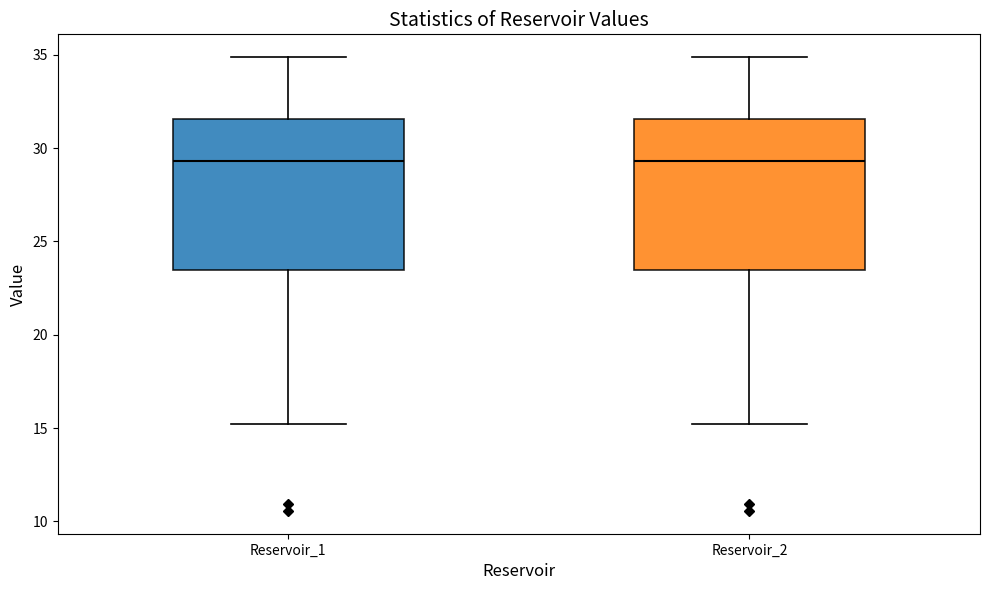

Reading left to right, read every box against the y-axis: the position of its median line, the range the box covers, and the ends of its whiskers. The values are not printed on the chart, so give them approximately, as read against the axis.

Reservoir_1: median 29.5, box 23.5 to 31.5, whiskers 15.0 to 35.0
Reservoir_2: median 29.5, box 23.5 to 31.5, whiskers 15.0 to 35.0